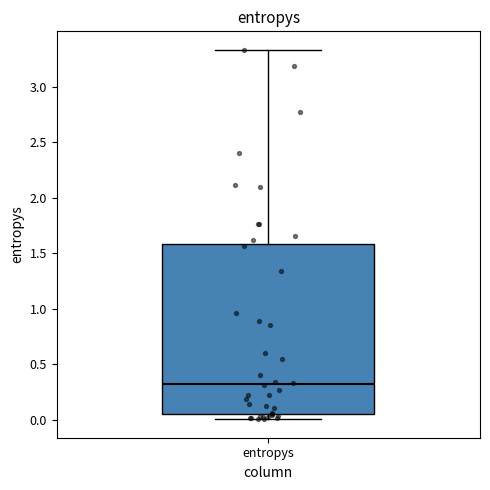

Where is the lower edge of the box for entropys on the y-axis? The values are not printed on the chart, so give them approximately, as read against the axis.

0.05